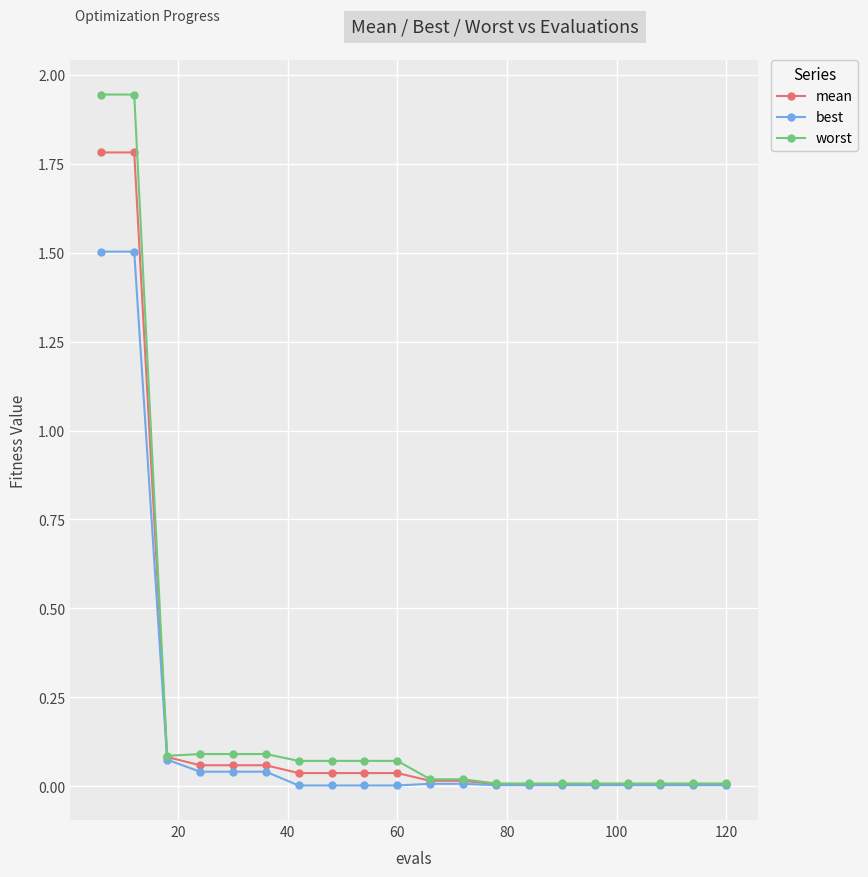

What are all the series names shown in the legend?

mean, best, worst